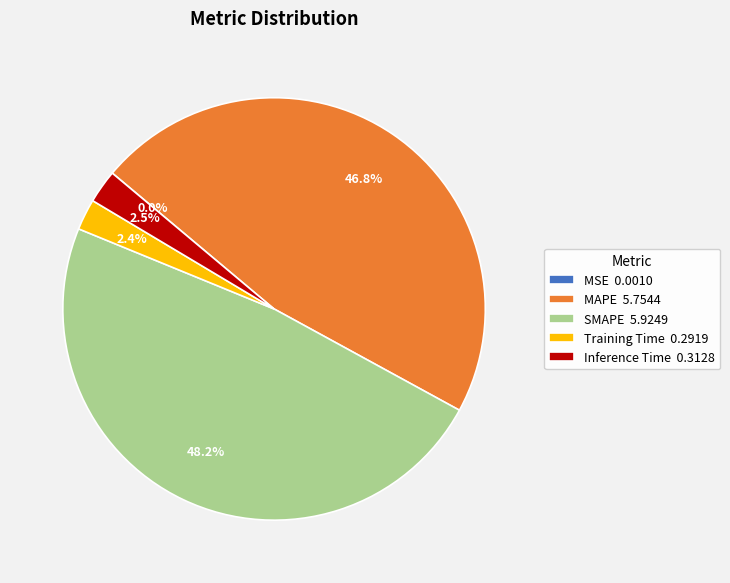

Is there a majority slice in this chart?

No